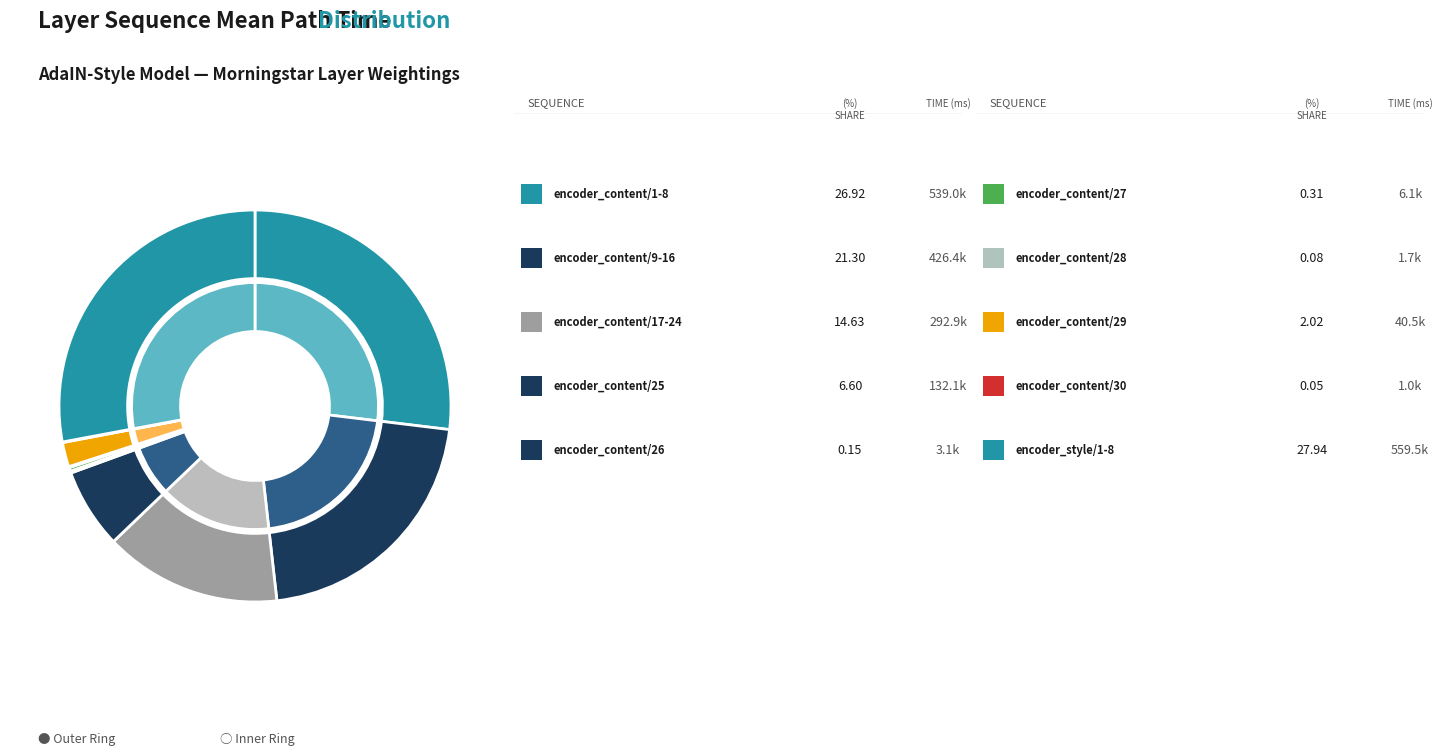

Approximately how many times larger is the value at encoder_content/28 compared to encoder_content/30?

1.7